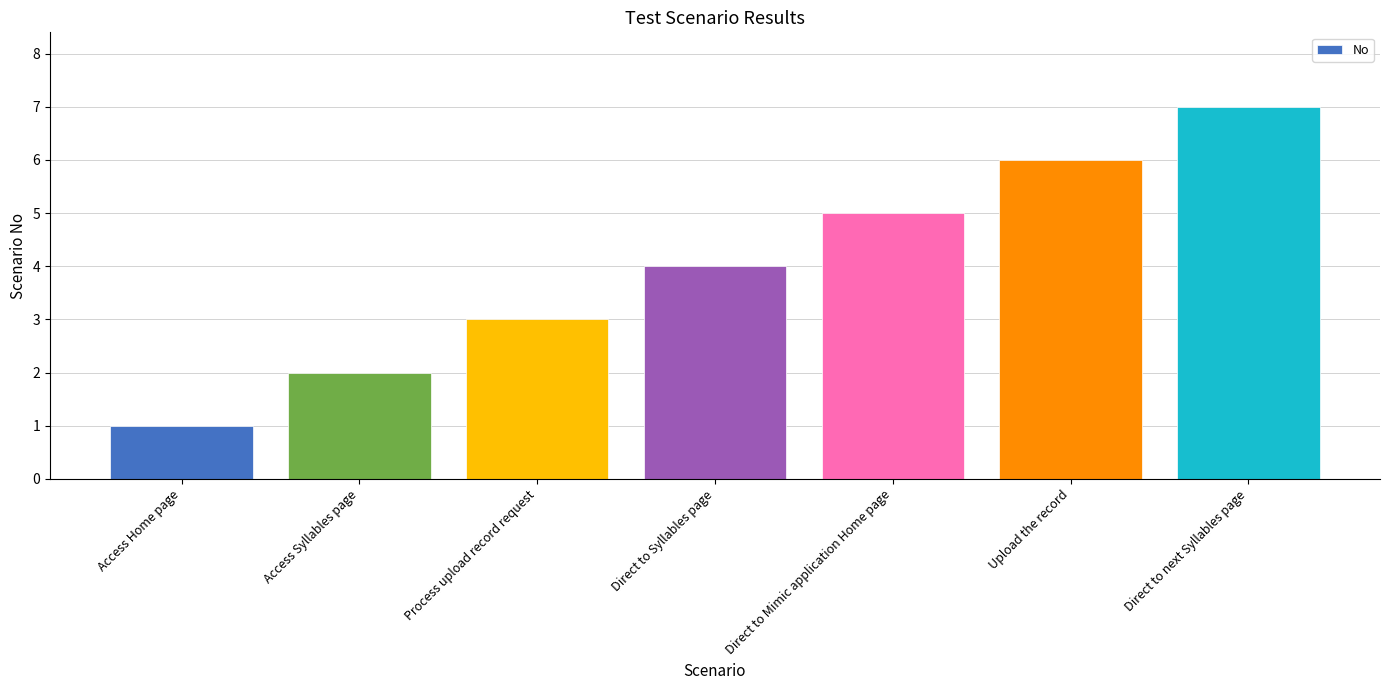

What is the greatest value displayed?

7